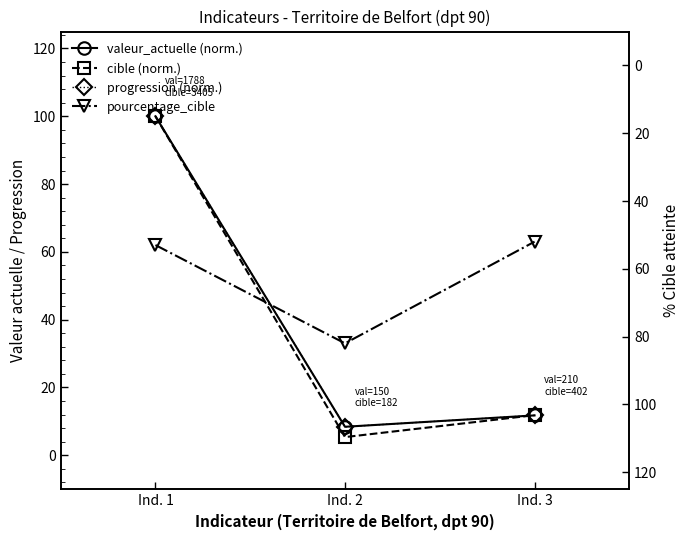

At which label does pourcentage_cible first exceed 53?

Ind. 2